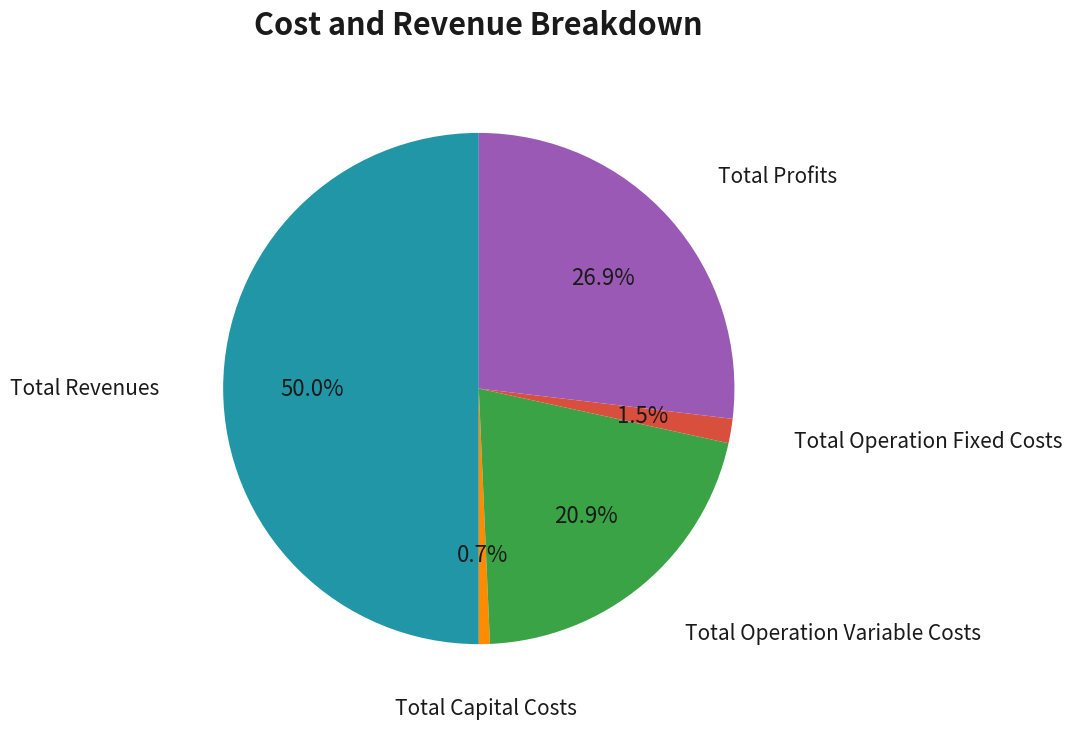

Rank the categories by value from lowest to highest.

Total Capital Costs, Total Operation Fixed Costs, Total Operation Variable Costs, Total Profits, Total Revenues